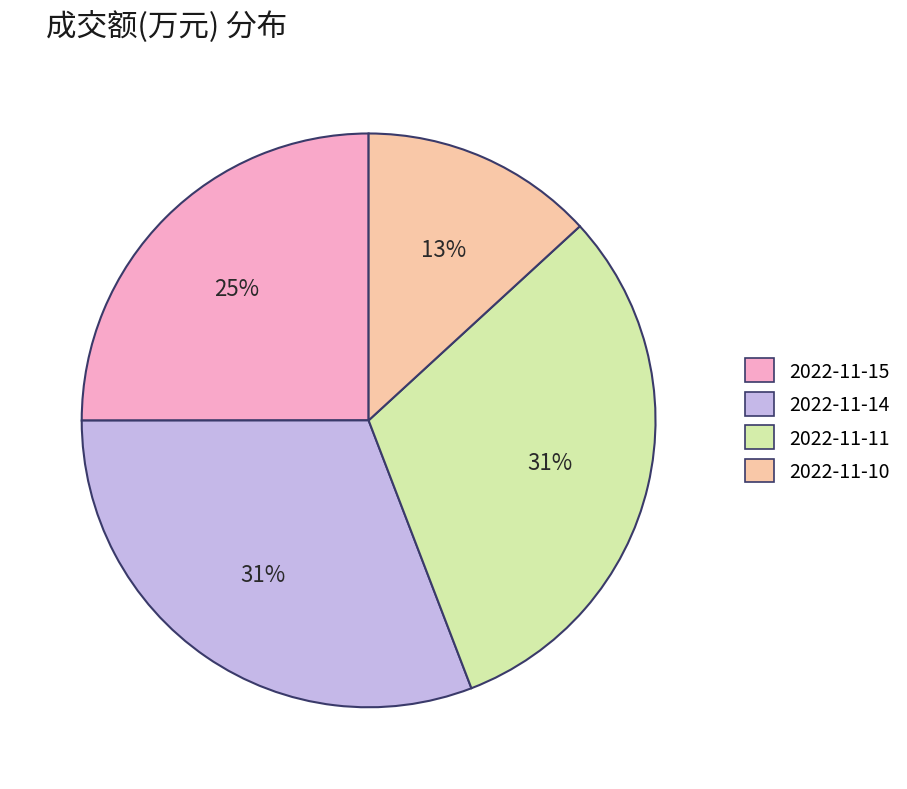

Combined, do 2022-11-11 and 2022-11-14 account for over 50%?

Yes